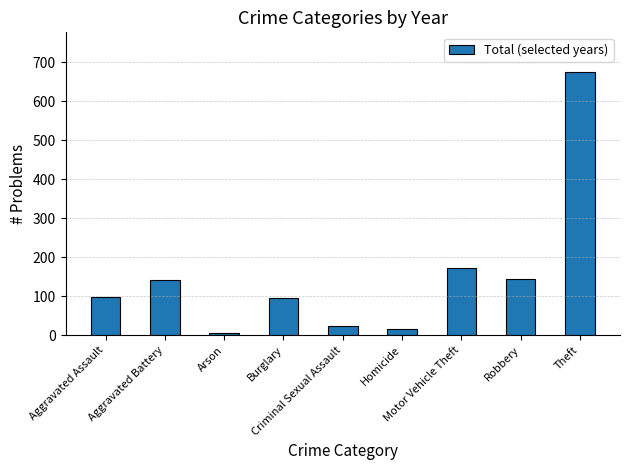

What is the sum of all values?

1372